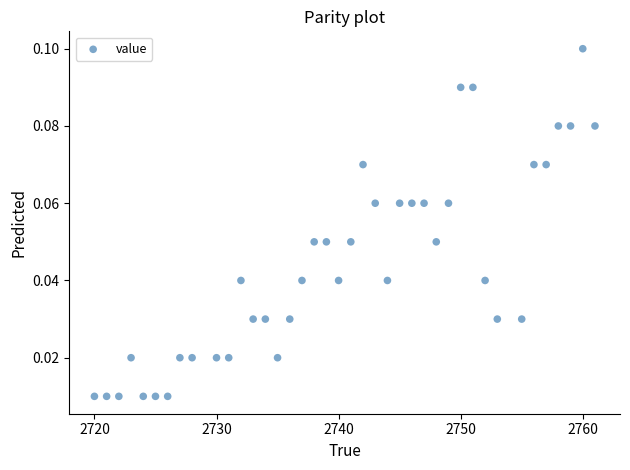

What is the range of X values (max minus min)?

41.0